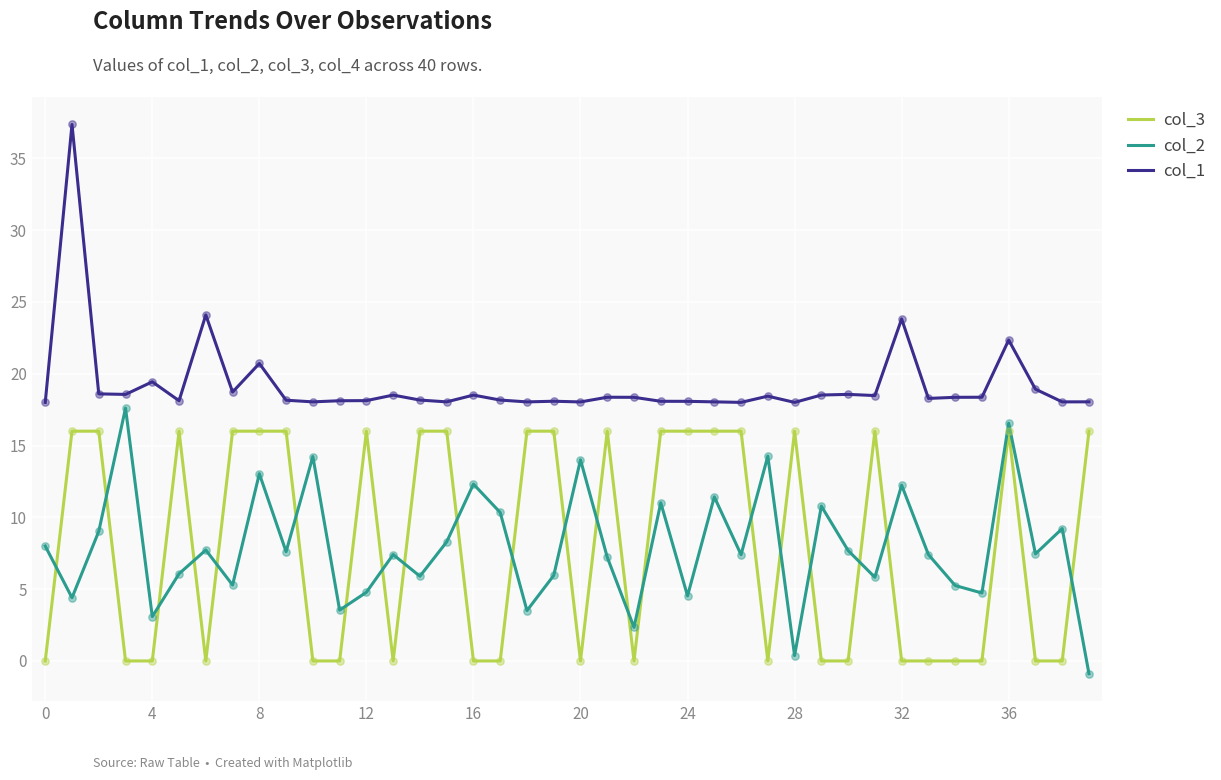

At how many categories does at least one series exceed 3?

40